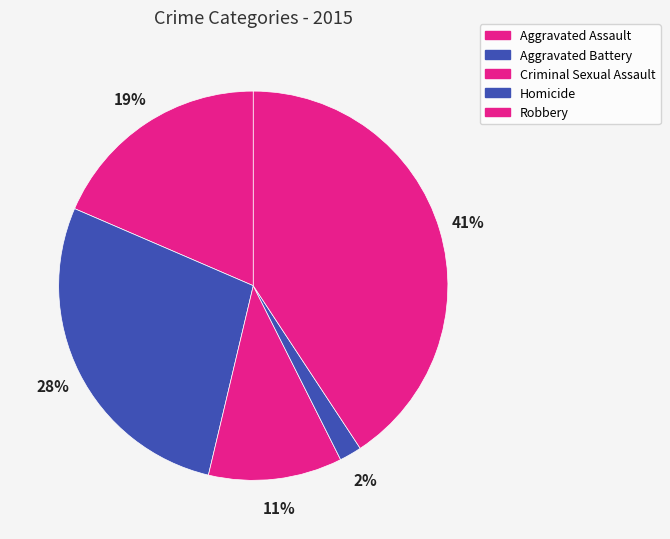

How many segments does this pie chart have?

5